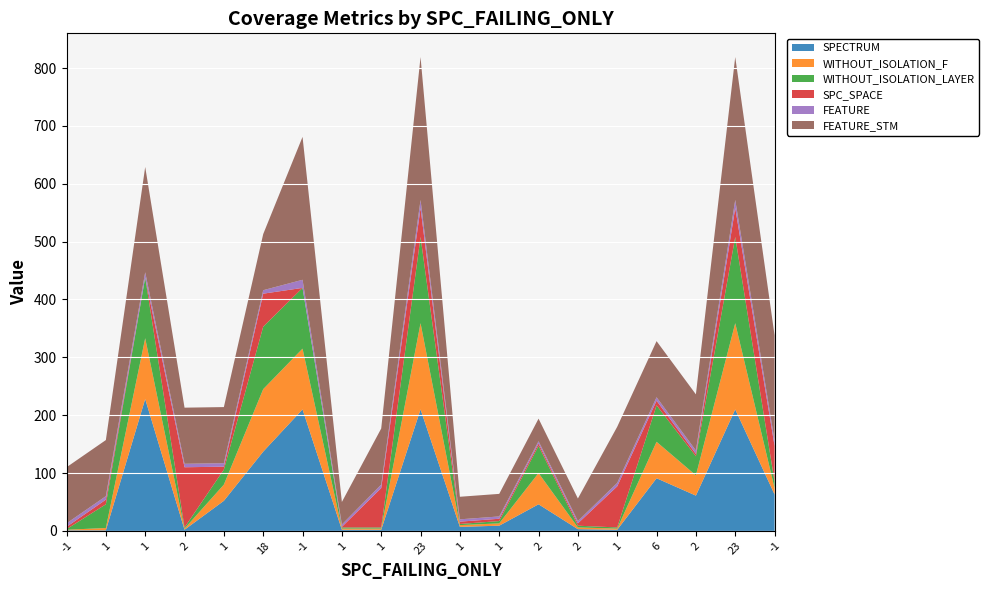

Reading right to left, extract all data points from this chart.

SPECTRUM: -1=63	23=210	2=61	6=91	1=2	2=3	2=46	1=9	1=7	23=210	1=2	1=2	-1=210	18=137	1=52	2=2	1=228	1=1	-1=1
WITHOUT_ISOLATION_F: -1=11	23=149	2=35	6=63	1=2	2=3	2=54	1=4	1=3	23=149	1=2	1=2	-1=105	18=108	1=28	2=2	1=105	1=4	-1=1
WITHOUT_ISOLATION_LAYER: -1=11	23=149	2=33	6=63	1=2	2=3	2=47	1=4	1=2	23=149	1=2	1=2	-1=105	18=108	1=26	2=2	1=105	1=41	-1=1
SPC_SPACE: -1=62	23=50	2=4	6=8	1=71	2=4	2=4	1=4	1=4	23=50	1=68	1=1	-1=0	18=57	1=5	2=104	1=0	1=8	-1=4
FEATURE: -1=9	23=14	2=6	6=6	1=6	2=4	2=4	1=4	1=4	23=14	1=6	1=4	-1=14	18=6	1=6	2=6	1=9	1=6	-1=6
FEATURE_STM: -1=182	23=247	2=97	6=97	1=97	2=39	2=39	1=39	1=39	23=247	1=97	1=39	-1=247	18=97	1=97	2=97	1=182	1=97	-1=97